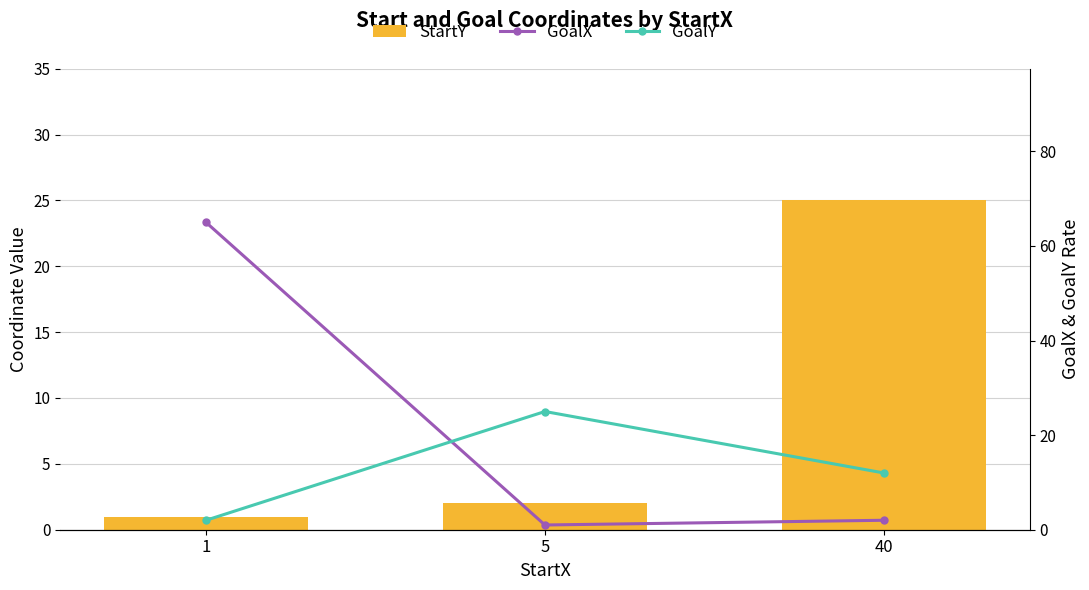

Is it true that GoalX equals 2 at 40?

True